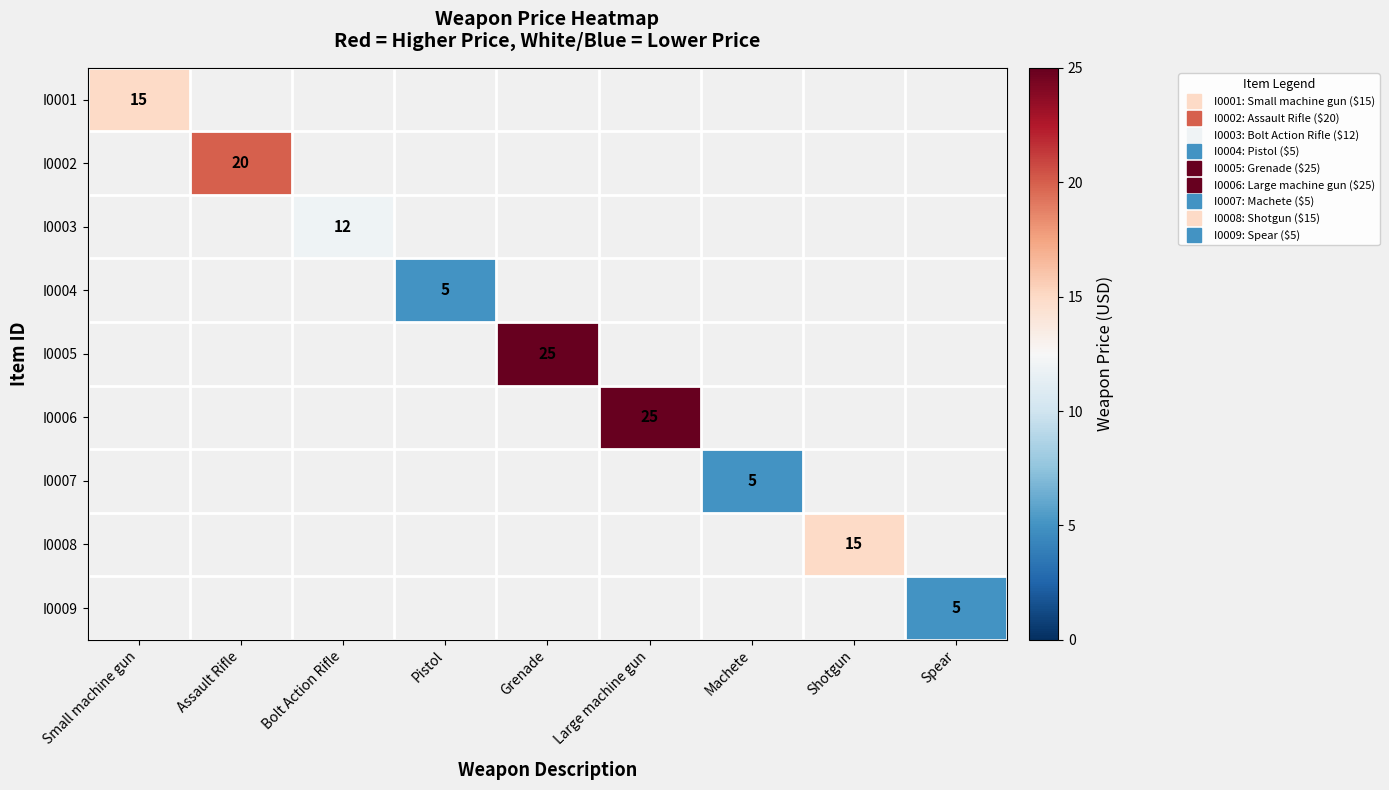

At Machete, list the series in order from smallest to largest.

I0001, I0002, I0003, I0004, I0005, I0006, I0007, I0008, I0009